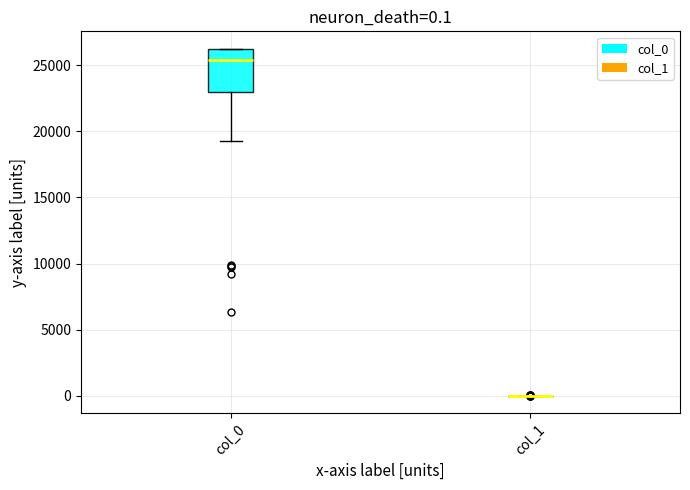

Which box is the tallest, from its lower edge to its upper edge?

col_0